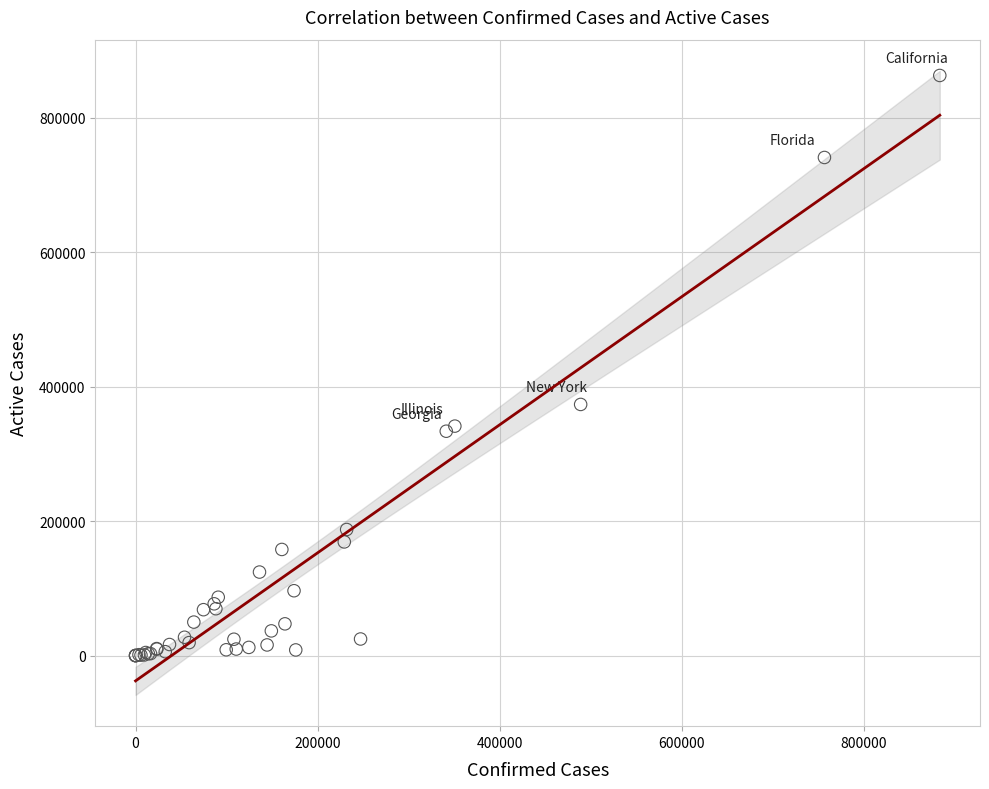

What Y value in the scatter plot is closest to 431331?

373471